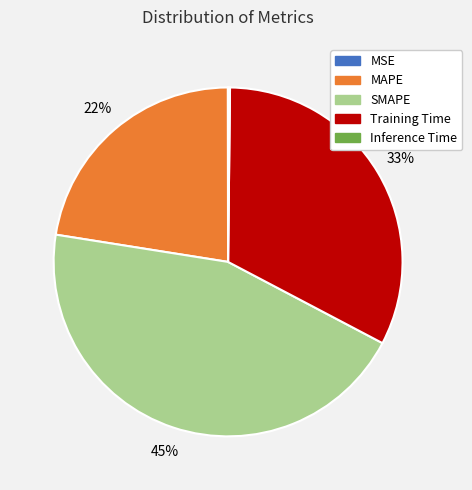

Do MAPE and SMAPE together represent more than half of the pie?

Yes